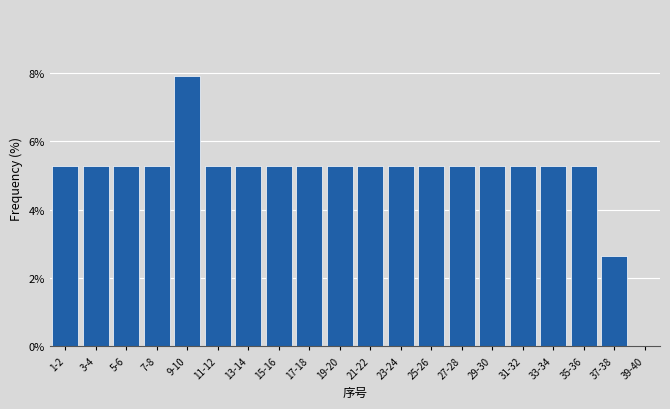

Reading left to right, transcribe all the data shown in this chart.

1-2=5.3	3-4=5.3	5-6=5.3	7-8=5.3	9-10=7.9	11-12=5.3	13-14=5.3	15-16=5.3	17-18=5.3	19-20=5.3	21-22=5.3	23-24=5.3	25-26=5.3	27-28=5.3	29-30=5.3	31-32=5.3	33-34=5.3	35-36=5.3	37-38=2.6	39-40=0.0